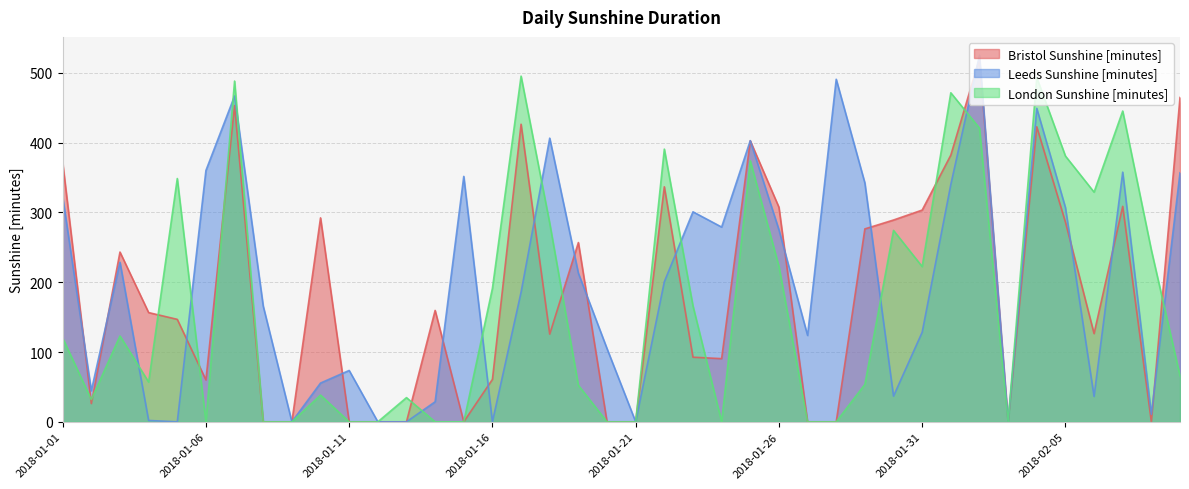

What is the difference between the highest and lowest values at 2018-01-06?

360.1